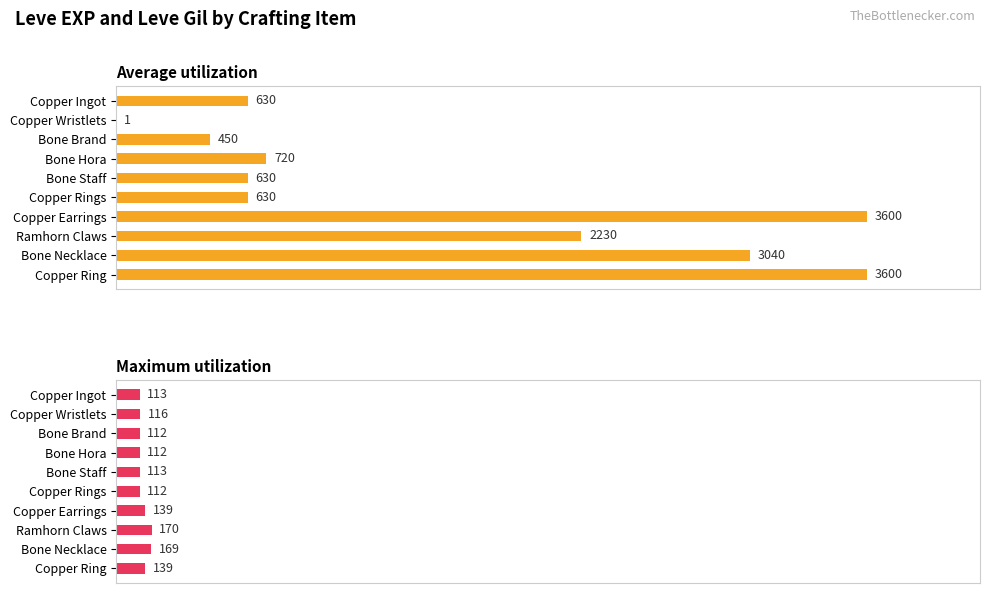

Which series has the widest spread of values?

Average utilization